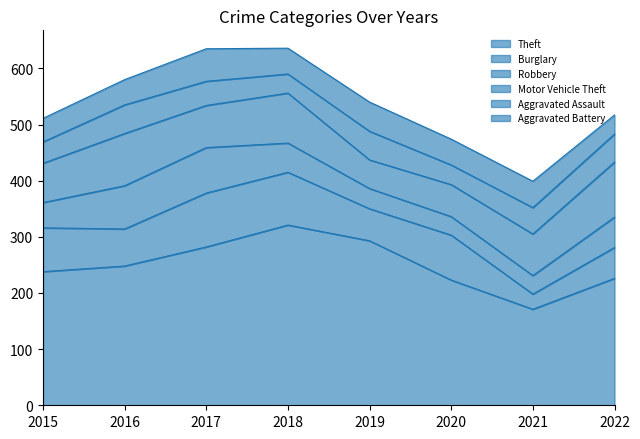

What is the difference between the maximum and second lowest values in the Aggravated Assault series?

16